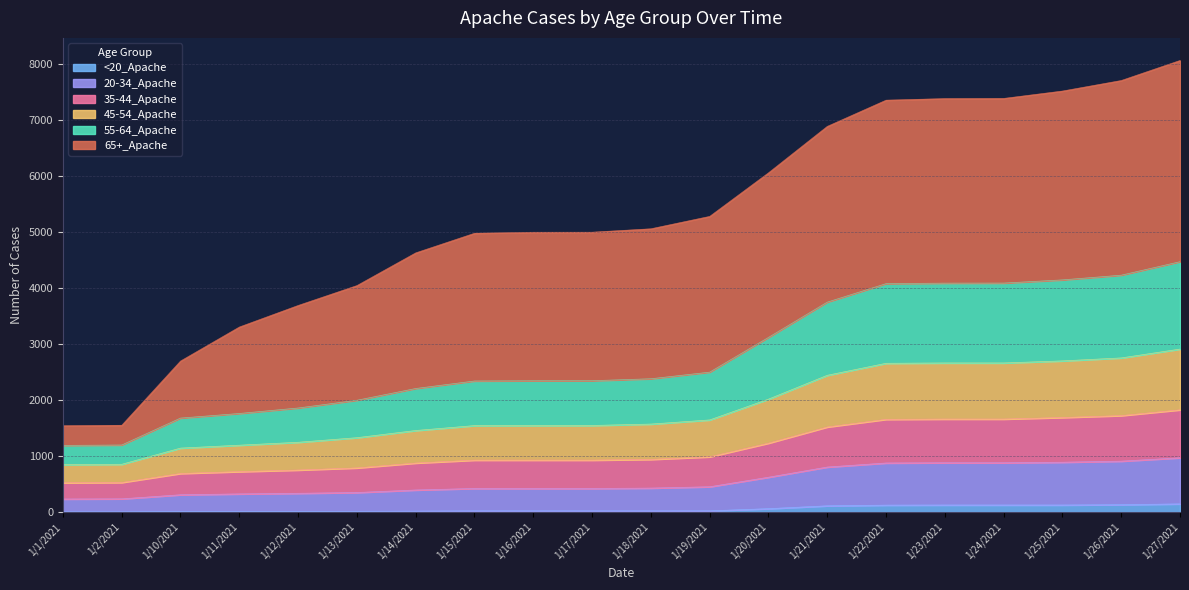

What position from the right is 1/1/2021?

20